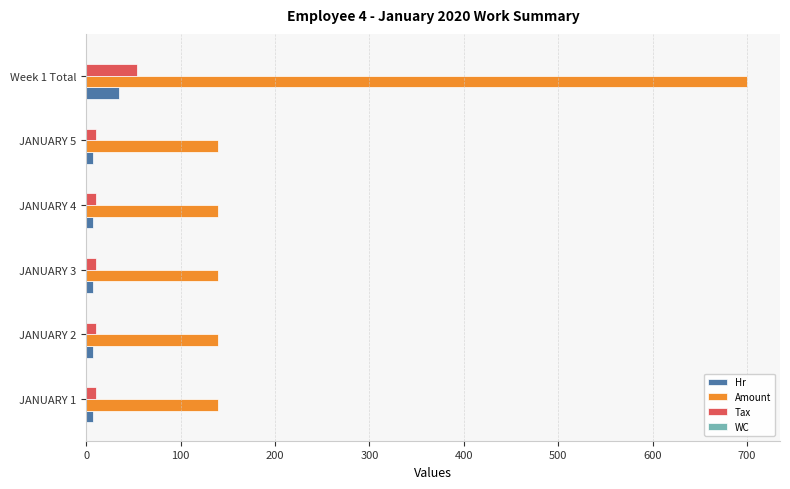

Which series has the largest total across all categories?

Amount